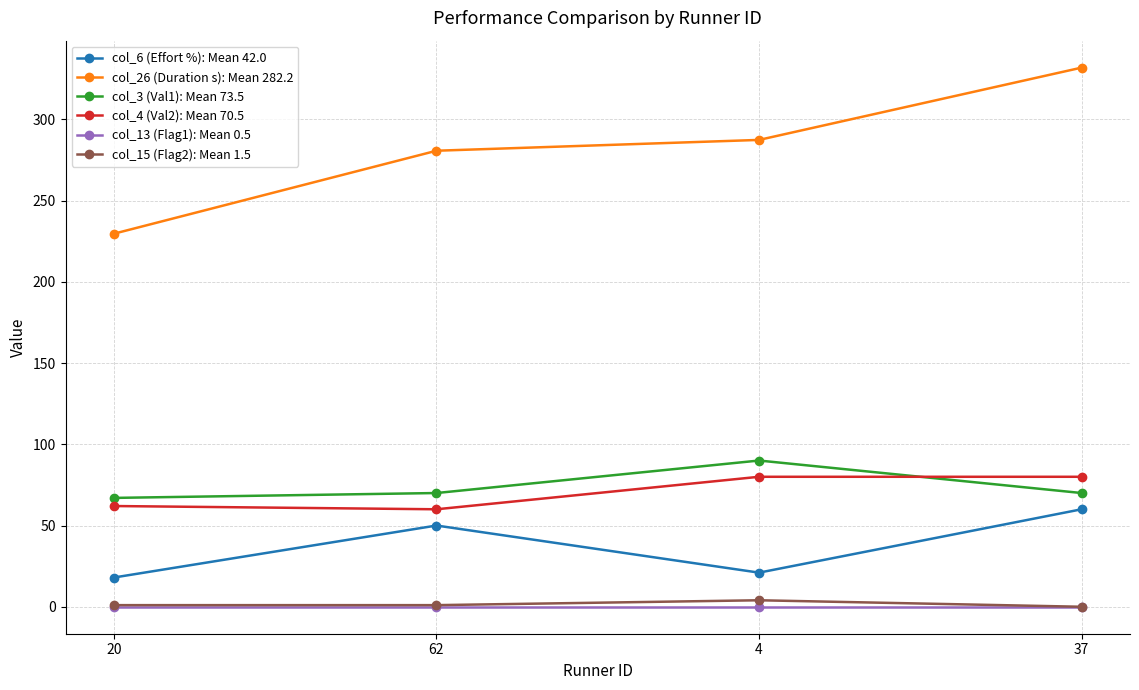

What is the maximum value for col_3 (Val1): Mean 73.5?

90.0